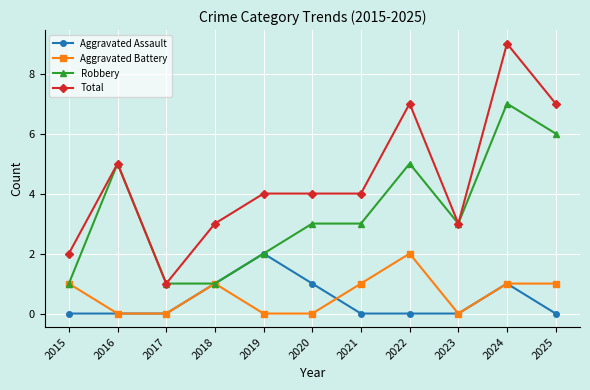

At 2021, list the series in order from largest to smallest.

Total, Robbery, Aggravated Battery, Aggravated Assault